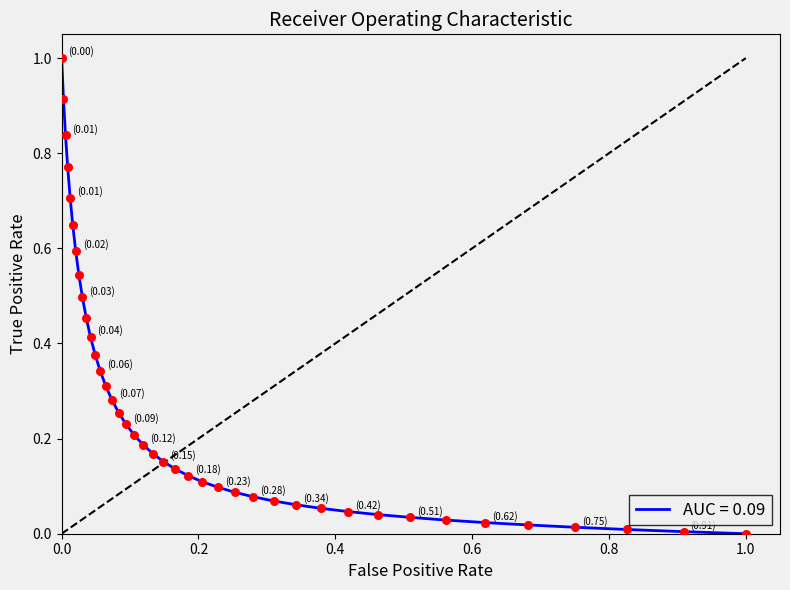

What is the maximum value shown in the chart?

1.0